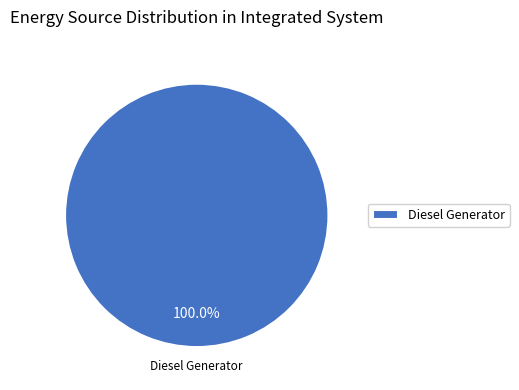

Is it true that Diesel Generator is 86% of the pie?

False